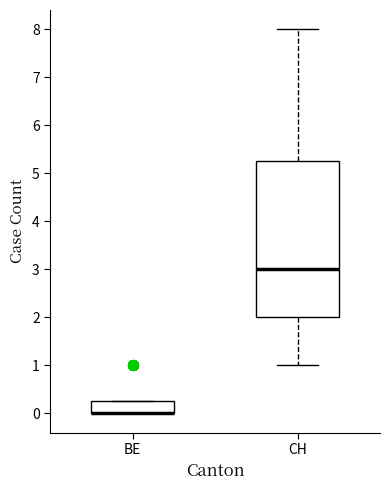

Reading left to right, transcribe this box plot: for each box, give where its median line is, the range the box spans, and where its two whiskers end, as read against the y-axis. The values are not printed on the chart, so give them approximately, as read against the axis.

BE: median 0.0 (drawn on the box's lower edge), box 0.0 to 0.3, whiskers 0.0 to 0.3
CH: median 3.0, box 2.0 to 5.3, whiskers 1.0 to 8.0